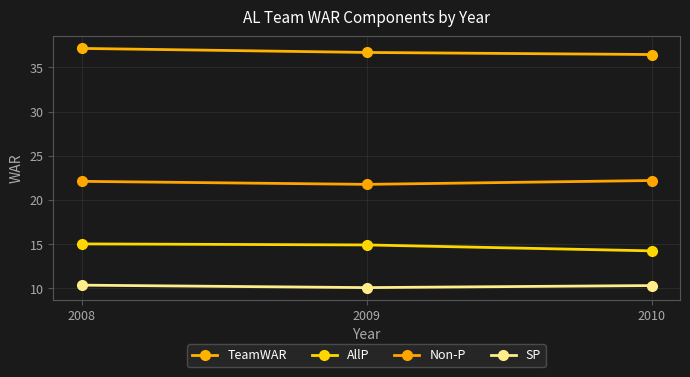

What is the sum of all AllP values?

44.2